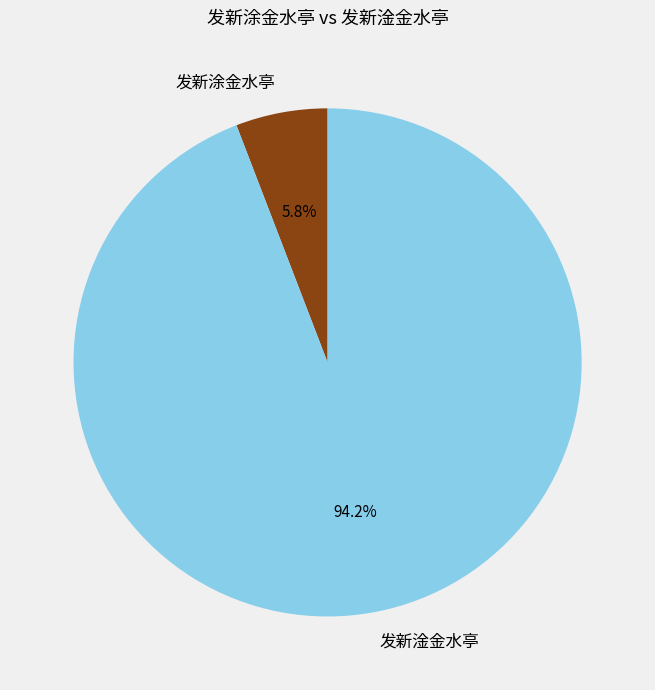

Is it true that 发新涂金水亭 is 1% of the pie?

False